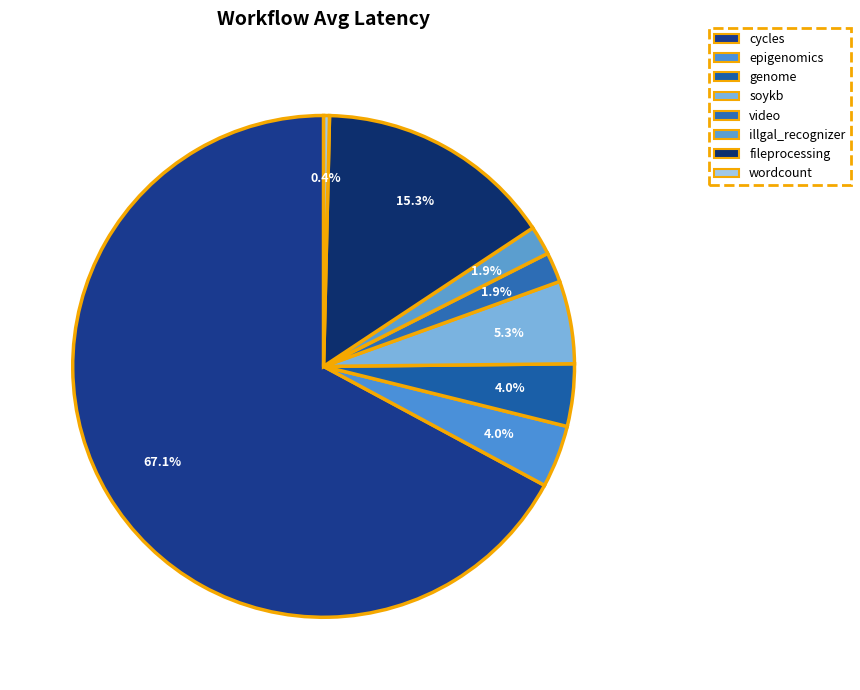

To the nearest percent, what is the combined percentage of genome and video?

6%